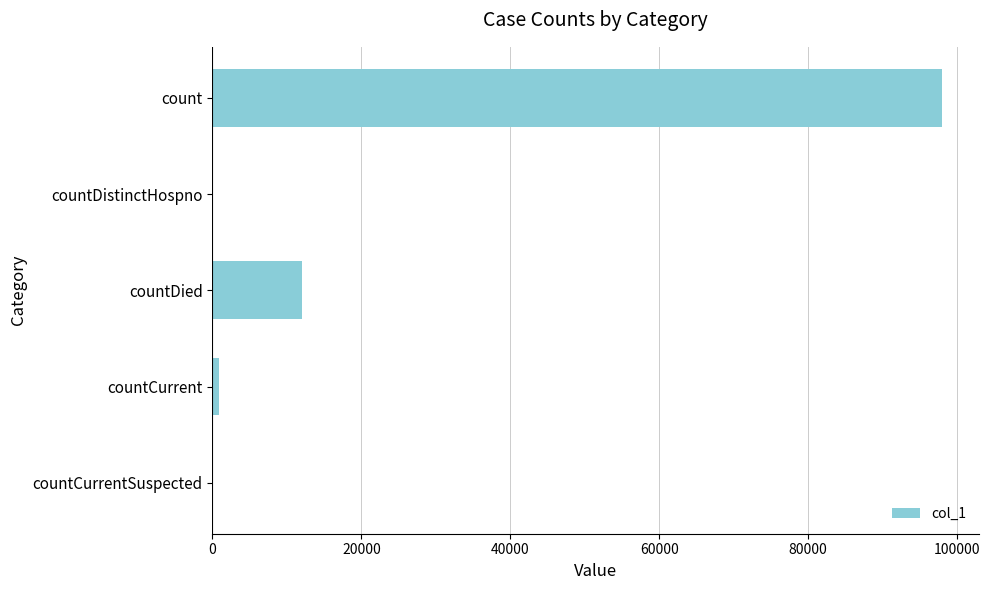

Reading top to bottom, what are all the values shown in this chart?

count=98008	countDistinctHospno=0	countDied=12099	countCurrent=838	countCurrentSuspected=0